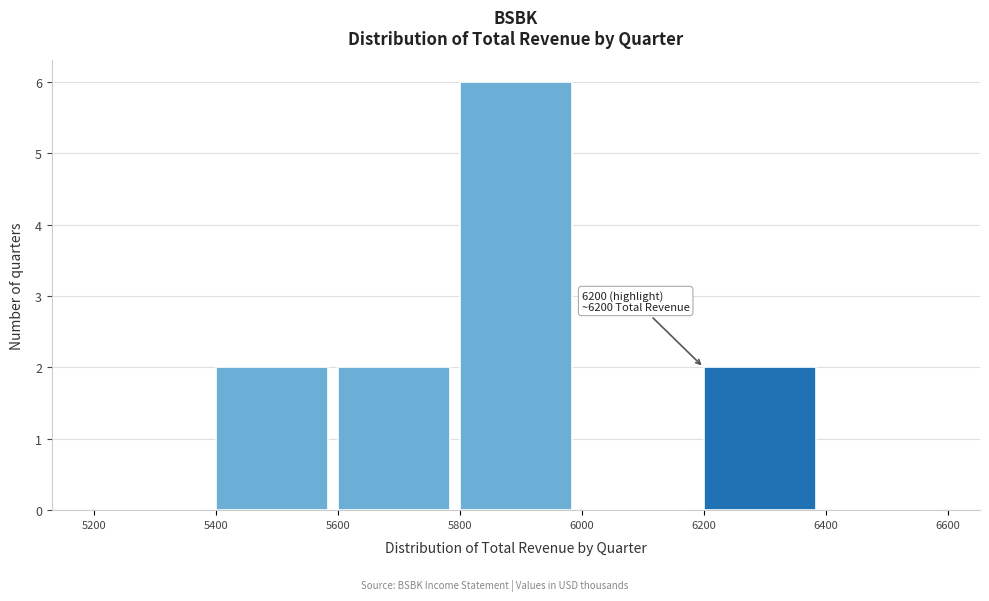

Over which range of the x-axis is the bar tallest?

5800 to 6000